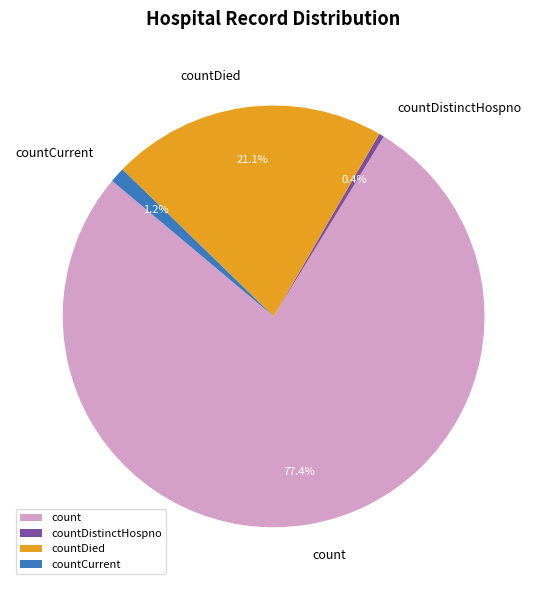

How many segments does this pie chart have?

4